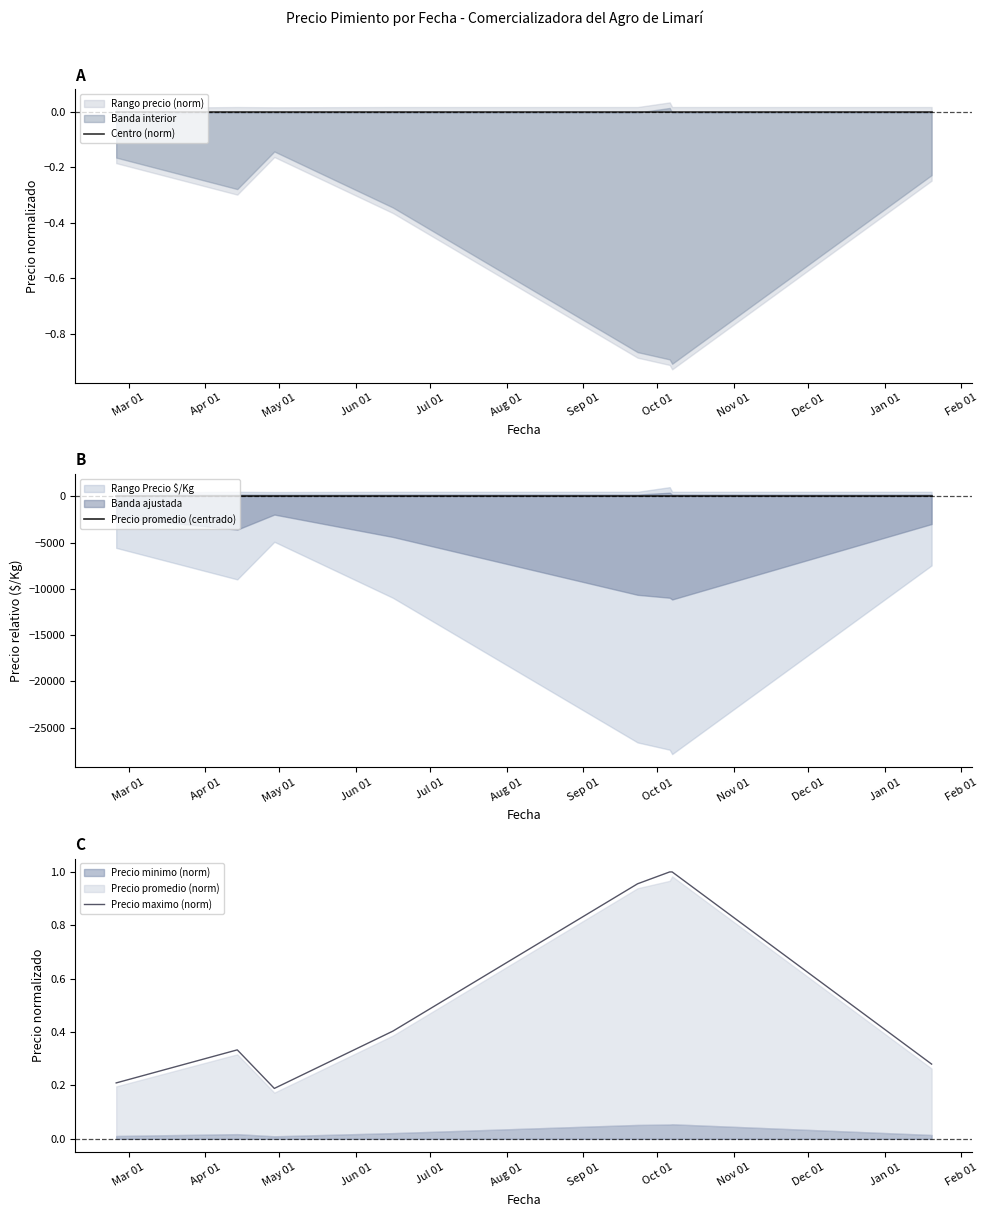

What is the value of the Precio maximo (norm) point at the 1st from the left?

0.2